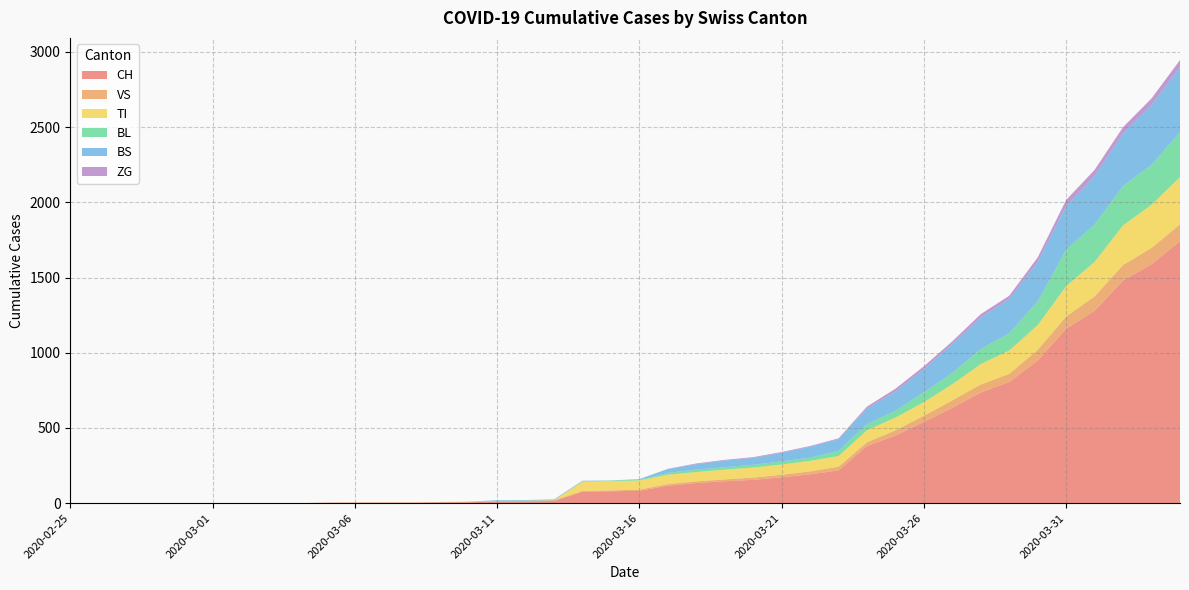

Reading left to right, extract all data points from this chart.

CH: 0	0	0	0	0	0	0	0	0	2	3	3	3	5	6	11	12	14	76	79	82	116	134	146	155	172	192	218	380	449	540	634	736	806	948	1160	1279	1480	1588	1742
VS: 0	0	0	0	0	0	0	0	0	2	2	2	2	2	2	3	3	5	6	6	8	11	11	12	15	17	19	24	25	35	41	50	53	54	71	81	96	104	109	112
TI: 0	0	0	0	0	0	0	0	0	0	0	0	0	0	0	0	0	0	61	61	61	62	62	65	67	68	70	71	80	85	91	107	136	155	165	202	229	263	287	314
BL: 0	0	0	0	0	0	0	0	0	0	0	0	0	1	2	2	2	2	2	5	5	13	16	16	18	21	21	35	40	46	65	76	100	115	158	242	249	262	266	298
BS: 0	0	0	0	0	0	0	0	0	0	0	0	0	0	0	4	4	4	4	0	4	25	36	44	46	57	73	78	105	128	155	191	211	228	263	292	323	350	397	434
ZG: 0	0	0	0	0	0	0	0	0	0	0	0	0	0	0	0	0	0	0	0	0	1	5	5	5	5	5	5	12	18	18	18	21	21	29	39	40	41	44	46